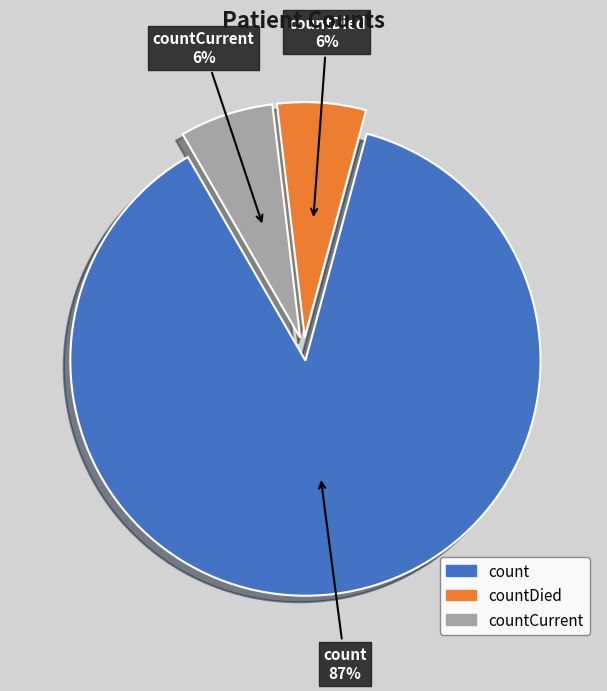

To the nearest percent, what is the difference between the countCurrent and count slice percentages?

81%